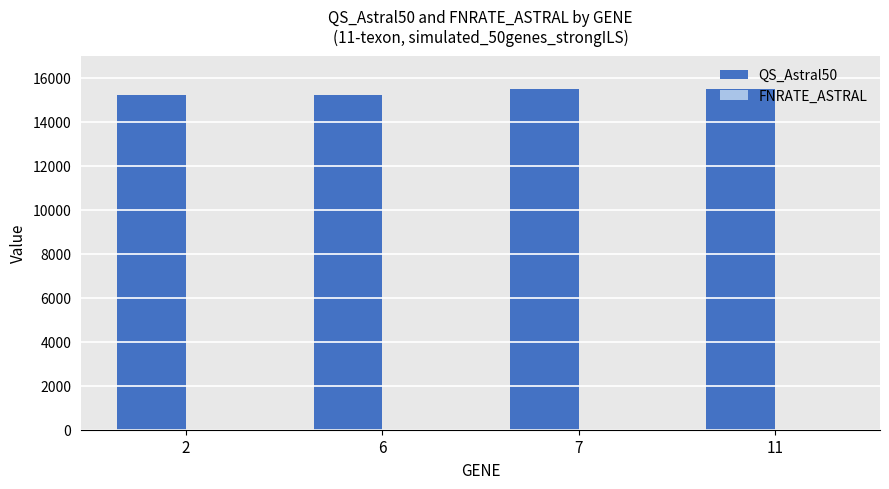

What is the smallest value displayed?

15202